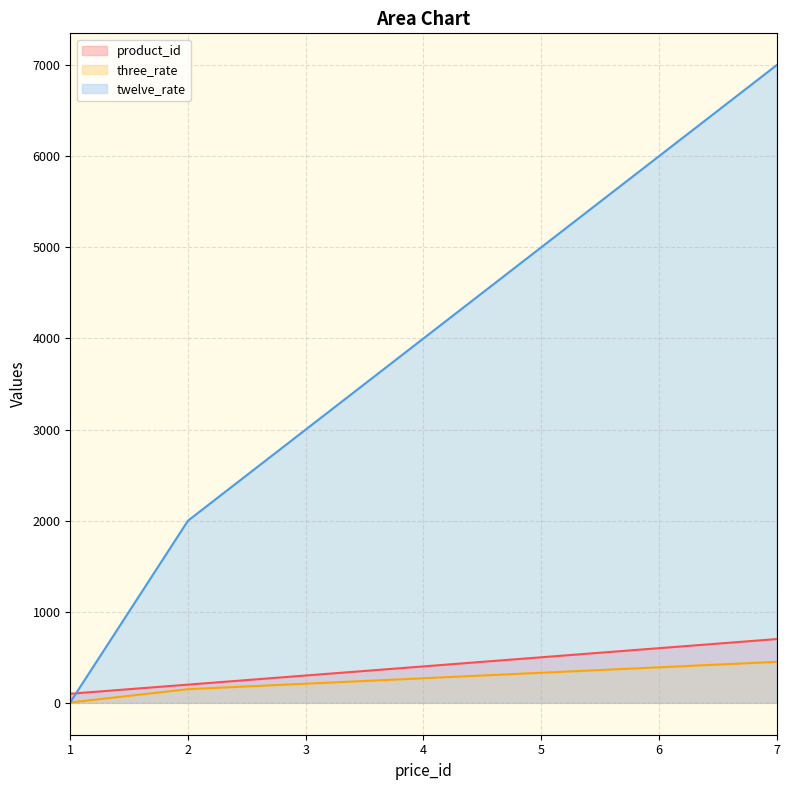

True or false: product_id and three_rate cross at least once.

False